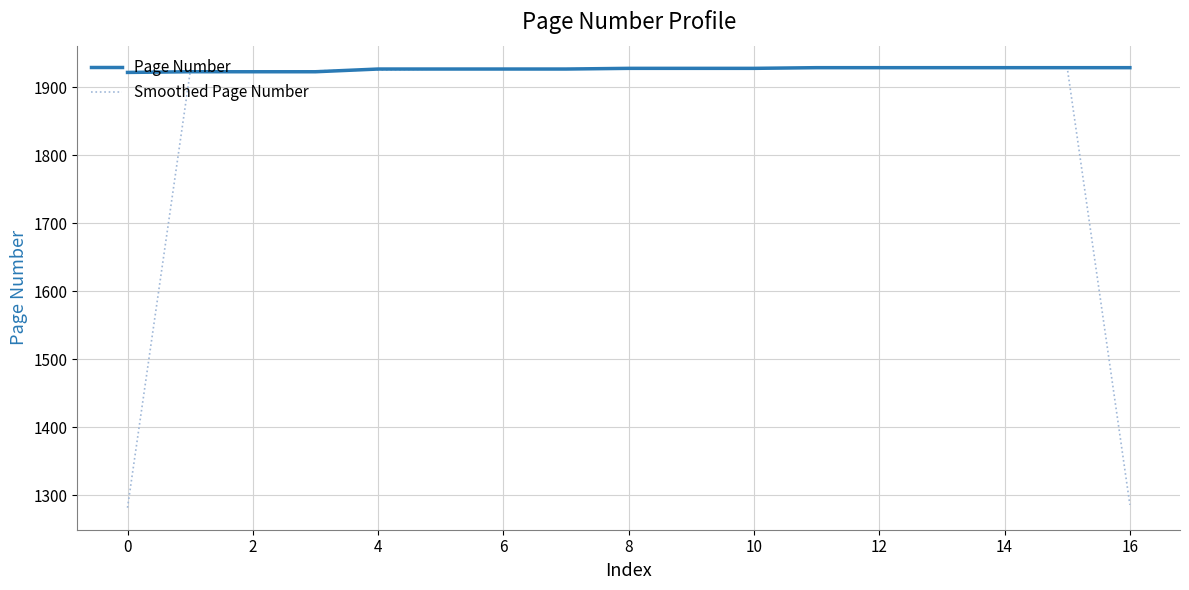

Which series has the largest total across all categories?

Page Number